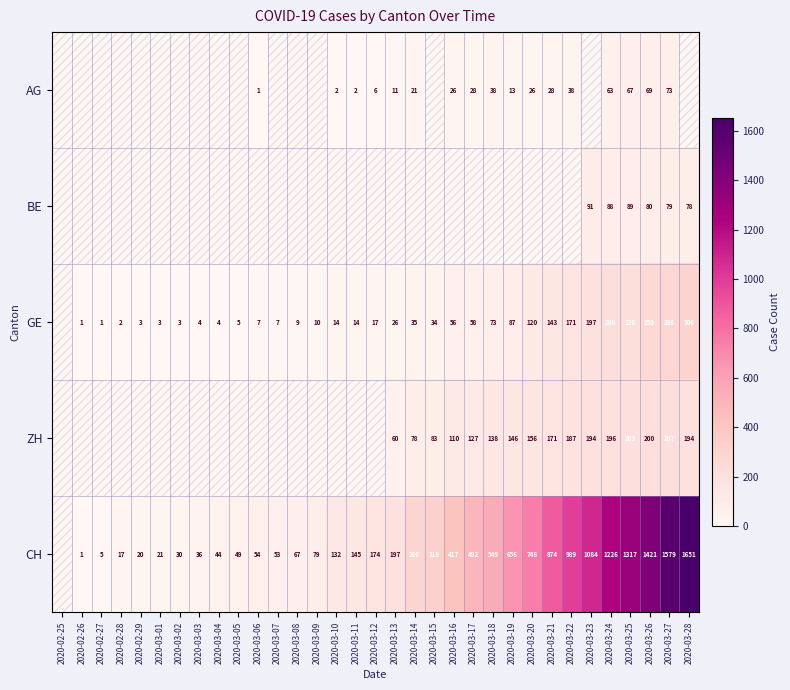

What is the difference between the highest and lowest values at 2020-03-14?

286